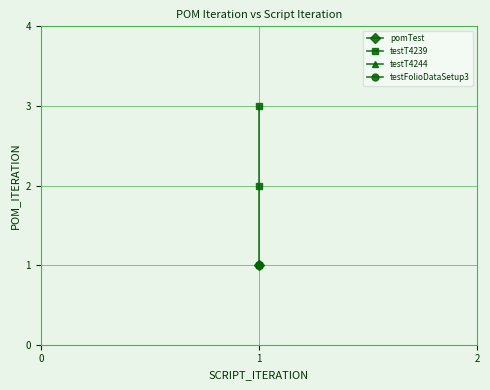

List the labels in order of value, smallest first.

1, 1, 1